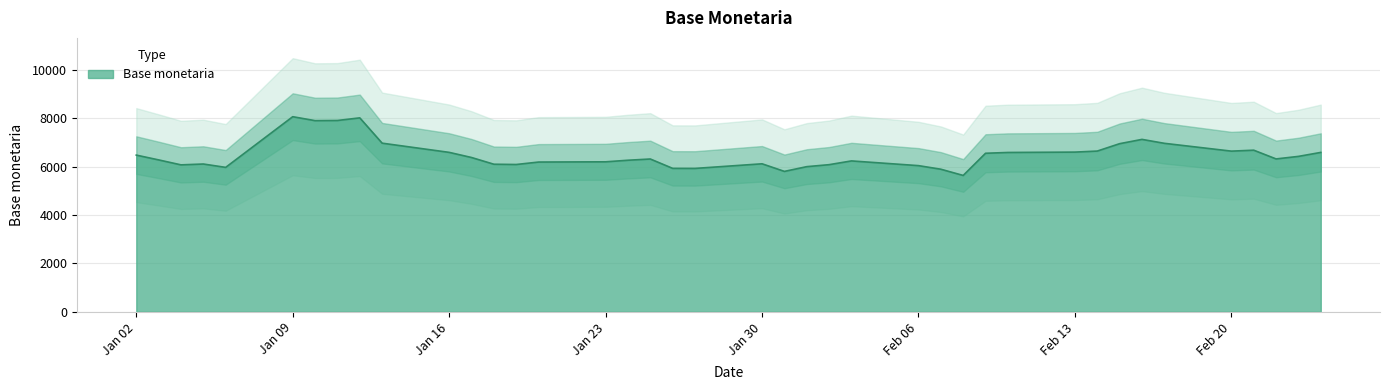

Is it true that the value at 24-02-2012 is 4439?

False